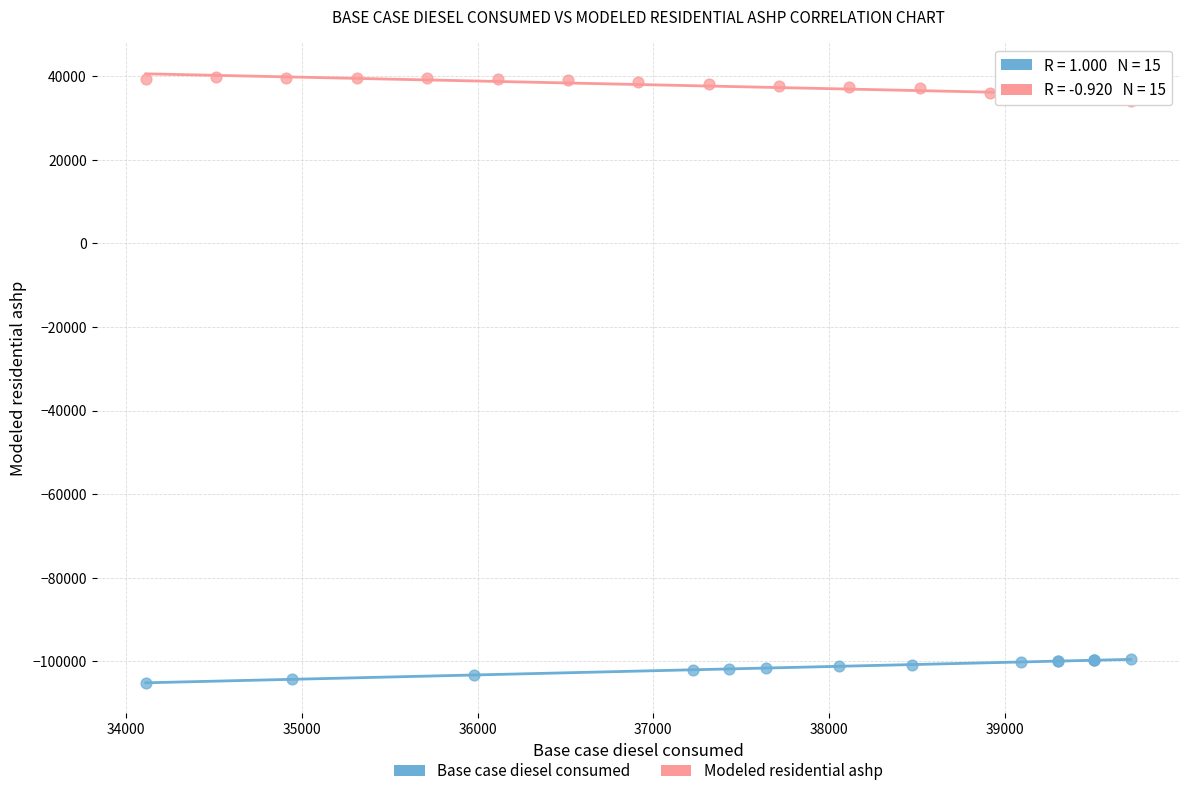

Which series contains the highest Y value?

Modeled residential ashp